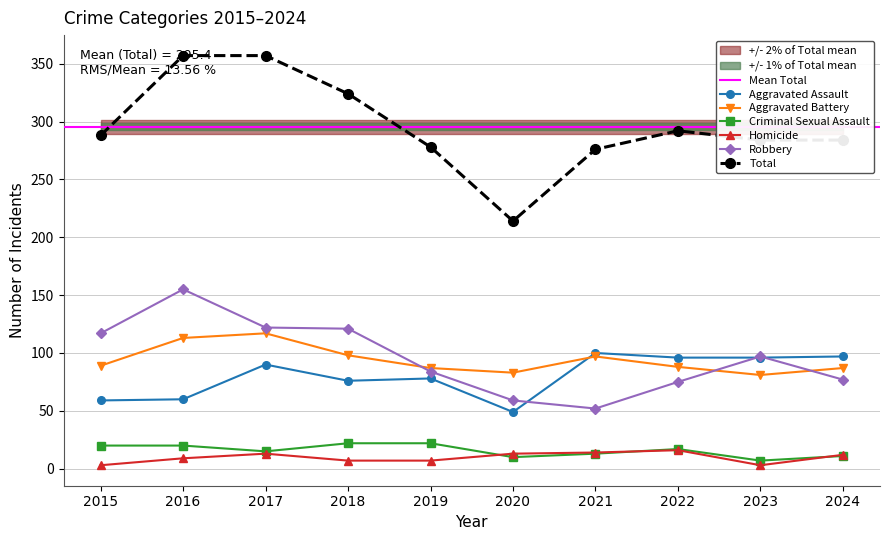

Which series ends up on top after the final intersection of Robbery and Aggravated Assault?

Aggravated Assault